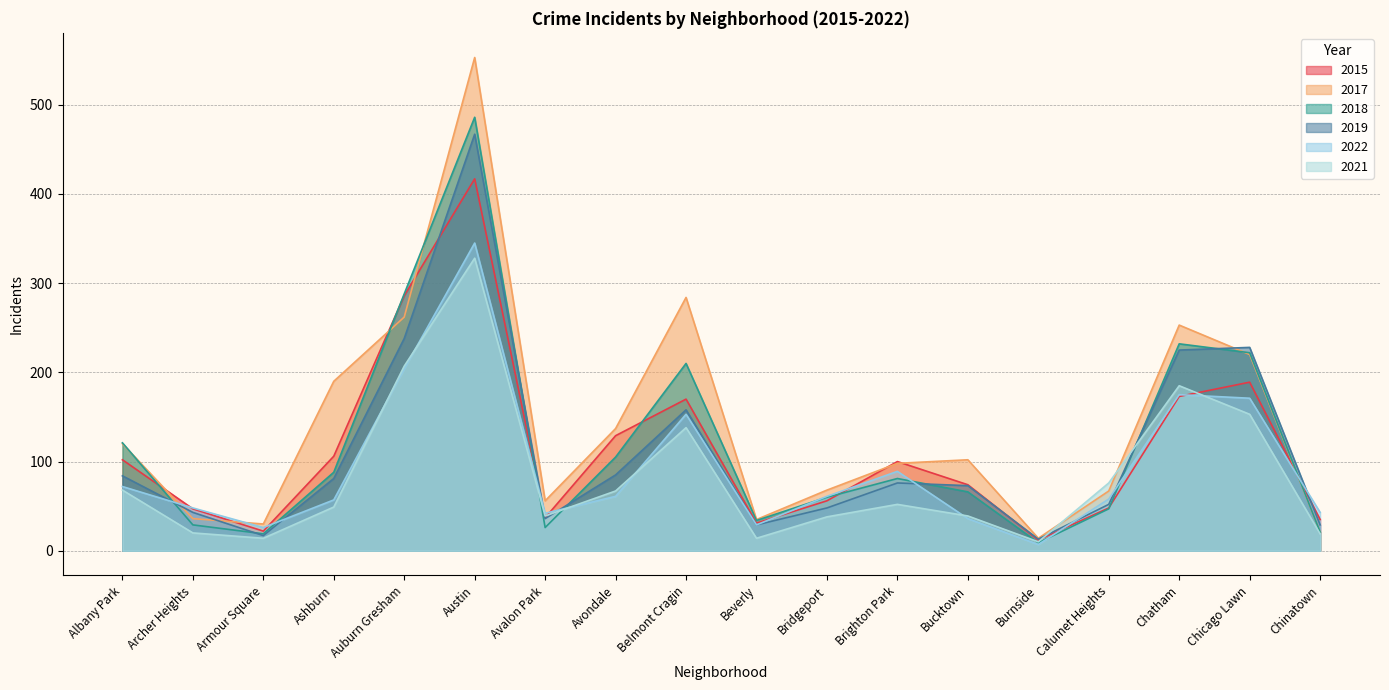

At which label does 2021 reach its peak?

Austin